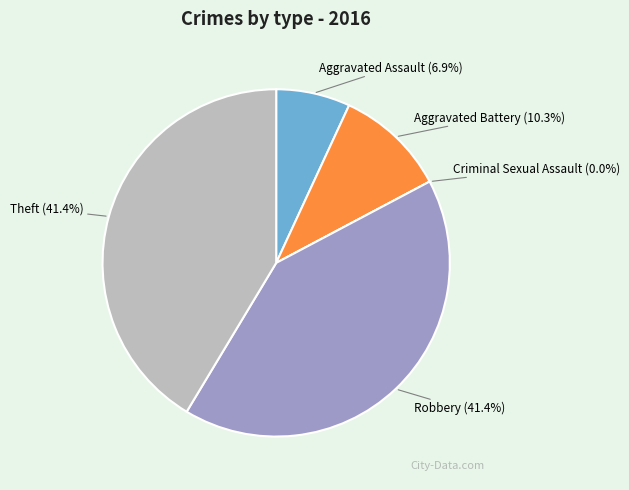

Which has a higher value, Aggravated Assault or Criminal Sexual Assault?

Aggravated Assault